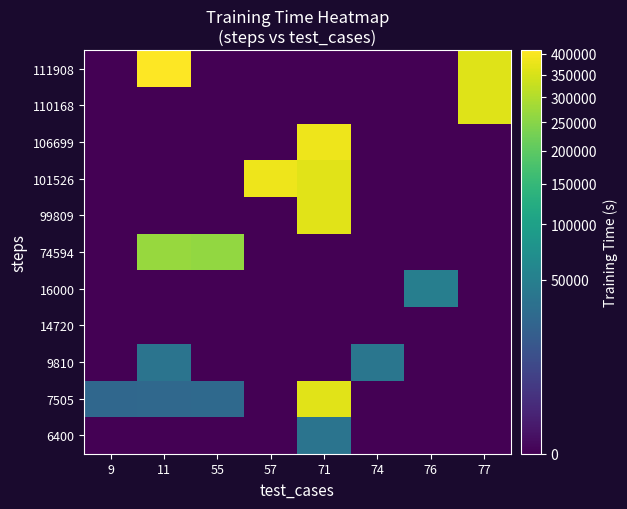

Reading left to right, transcribe all the data shown in this chart.

6400: 9=0.0	11=0.0	55=0.0	57=0.0	71=37478.6	74=0.0	76=0.0	77=0.0
7505: 9=26134.8	11=27456.0	55=28261.6	57=0.0	71=366215.1	74=0.0	76=0.0	77=0.0
9810: 9=0.0	11=37346.0	55=0.0	57=0.0	71=0.0	74=39685.7	76=0.0	77=0.0
14720: 9=0.0	11=0.0	55=0.0	57=0.0	71=0.0	74=0.0	76=0.0	77=0.0
16000: 9=0.0	11=0.0	55=0.0	57=0.0	71=0.0	74=0.0	76=49164.8	77=0.0
74594: 9=0.0	11=269274.2	55=261887.5	57=0.0	71=0.0	74=0.0	76=0.0	77=0.0
99809: 9=0.0	11=0.0	55=0.0	57=0.0	71=366215.1	74=0.0	76=0.0	77=0.0
101526: 9=0.0	11=0.0	55=0.0	57=385074.1	71=364203.3	74=0.0	76=0.0	77=0.0
106699: 9=0.0	11=0.0	55=0.0	57=0.0	71=385671.0	74=0.0	76=0.0	77=0.0
110168: 9=0.0	11=0.0	55=0.0	57=0.0	71=0.0	74=0.0	76=0.0	77=360034.5
111908: 9=0.0	11=409530.9	55=0.0	57=0.0	71=0.0	74=0.0	76=0.0	77=360014.7